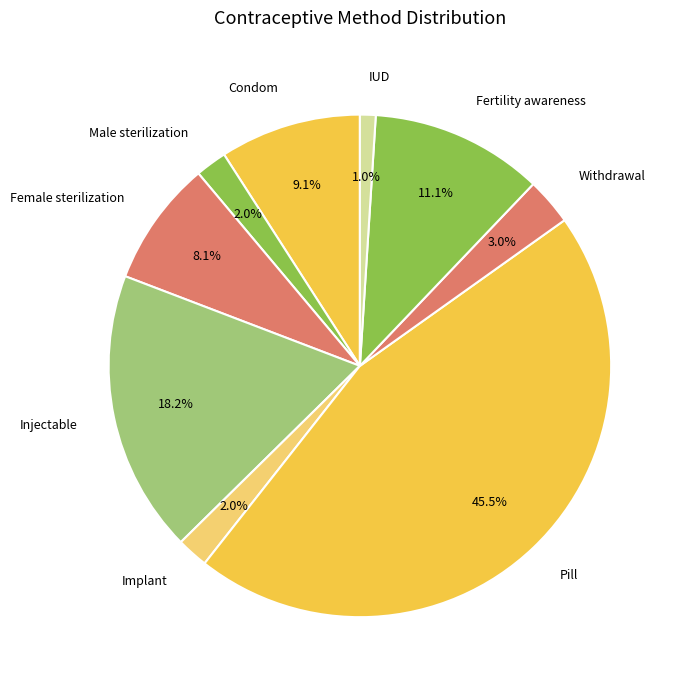

Is it true that Pill is 40% of the pie?

False